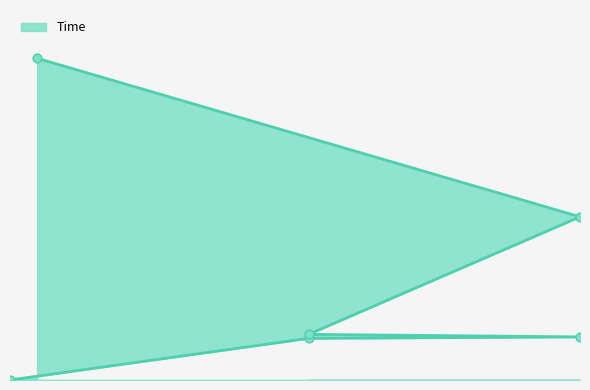

What is the change in value from 12 to 2?

+26.1